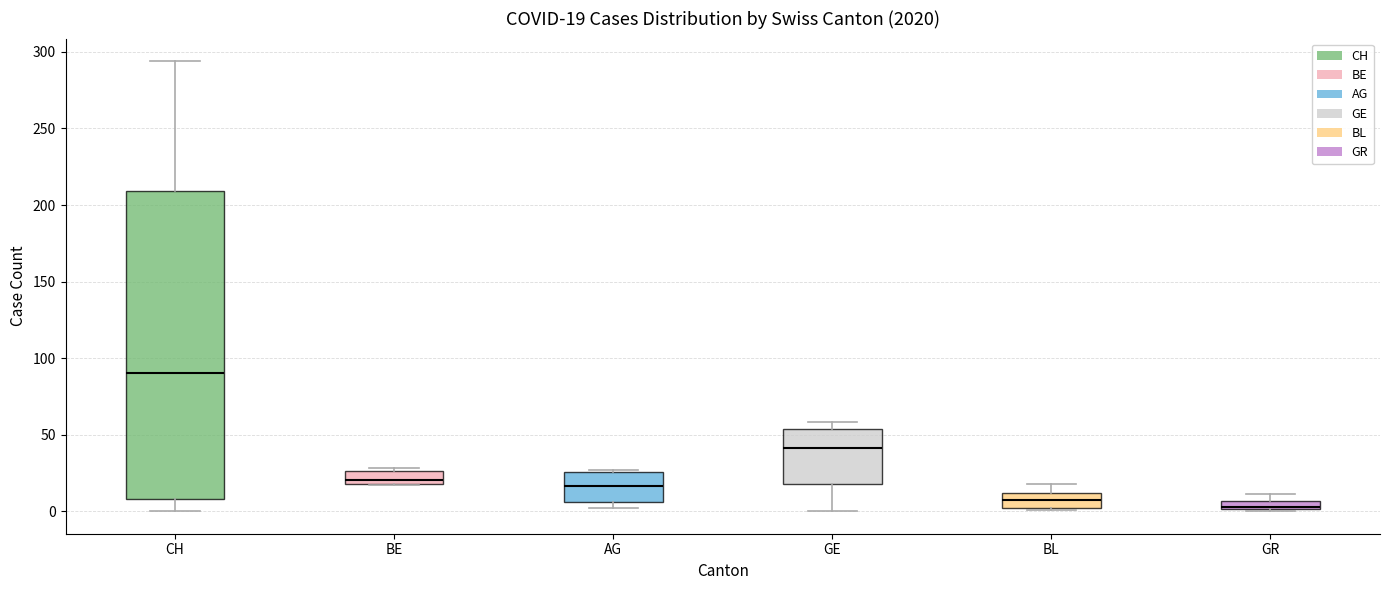

Comparing the boxes themselves (not the whiskers), which one is the tallest?

CH